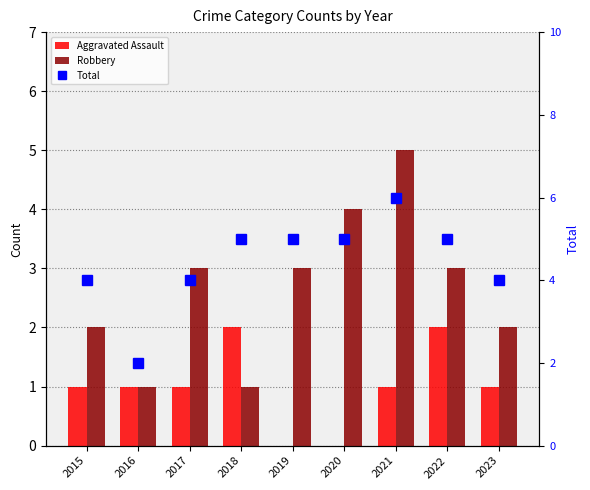

Which series changed the most between 2020 and 2021?

Aggravated Assault